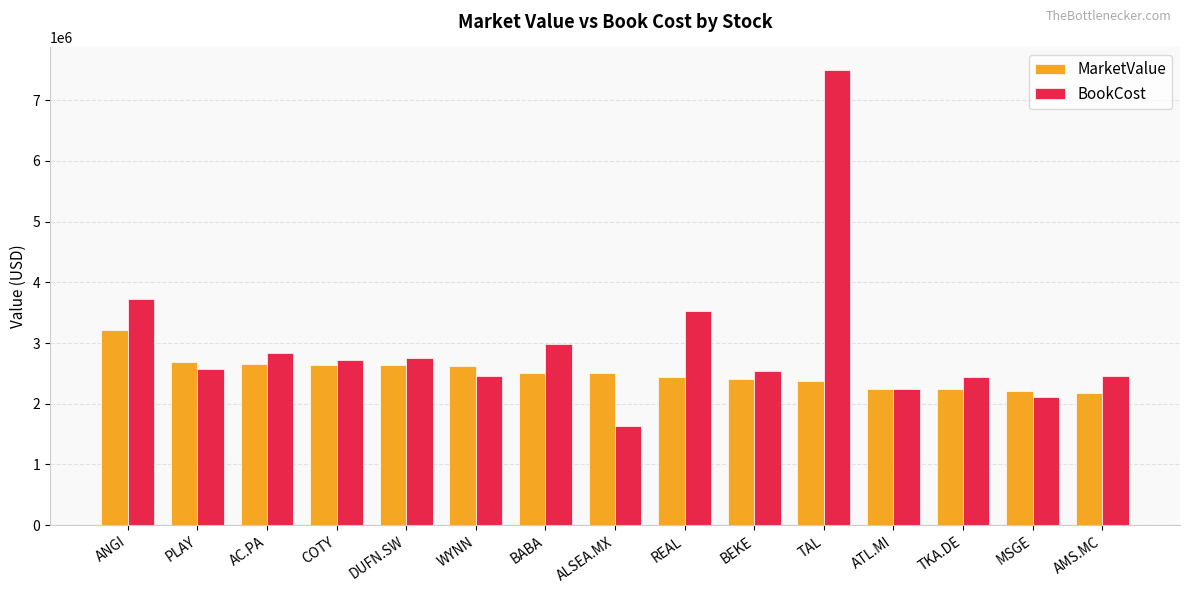

What is the smallest value displayed?

1629163